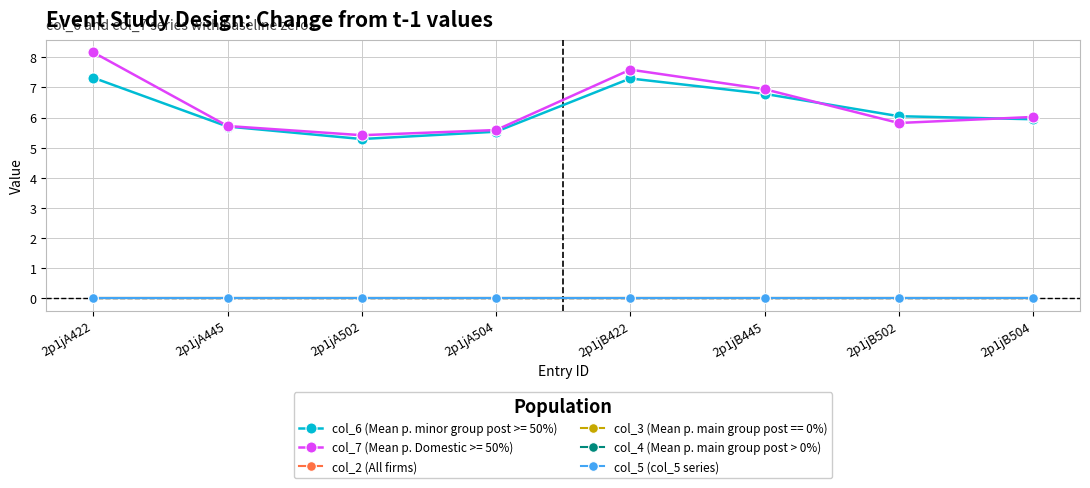

Does the chart have visible grid lines?

Yes